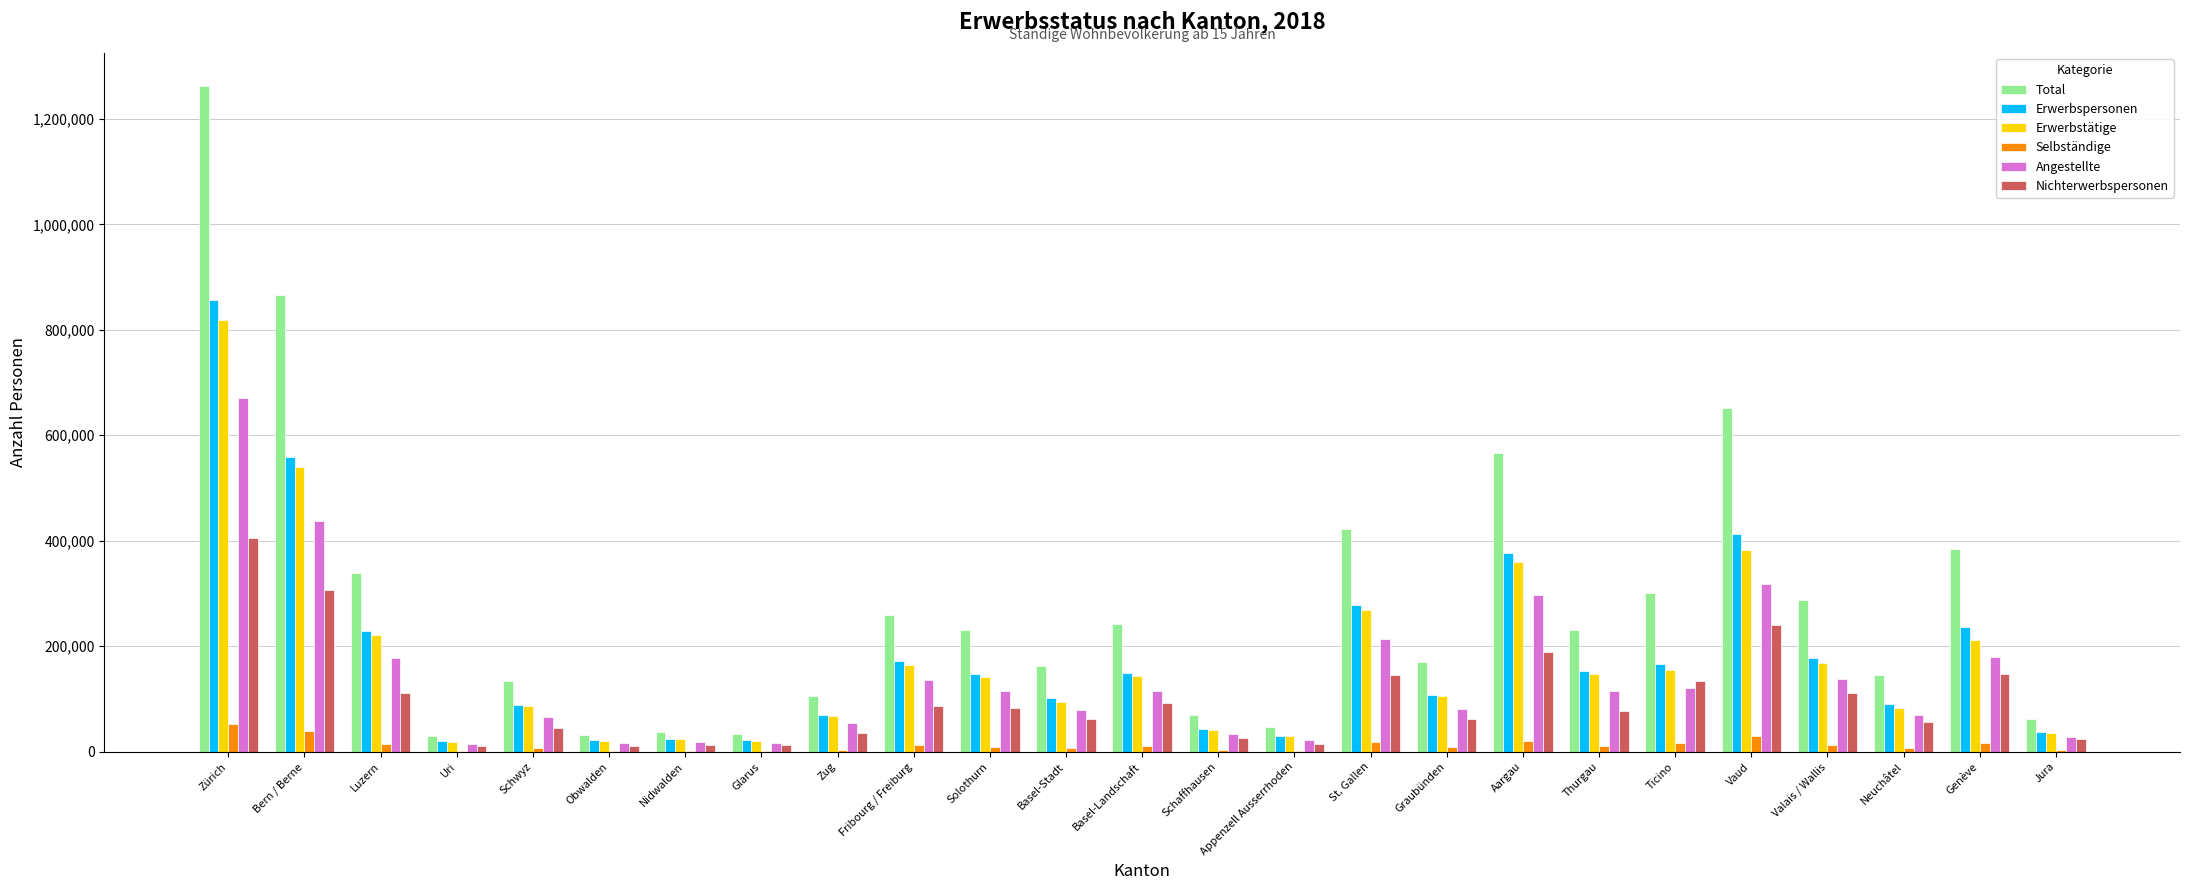

Which category has the highest value in the Erwerbspersonen series?

Zürich